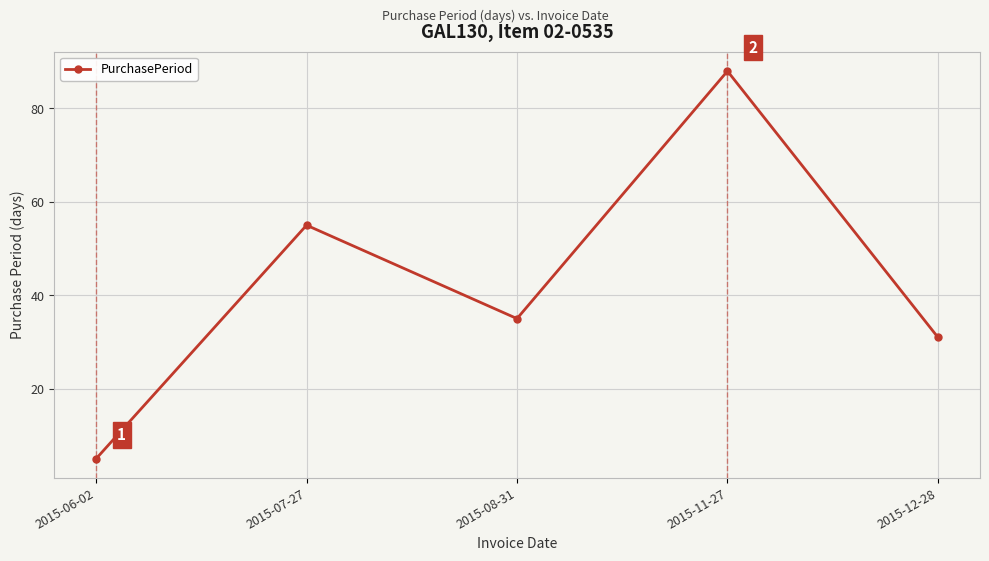

How many categories are shown in the chart?

5